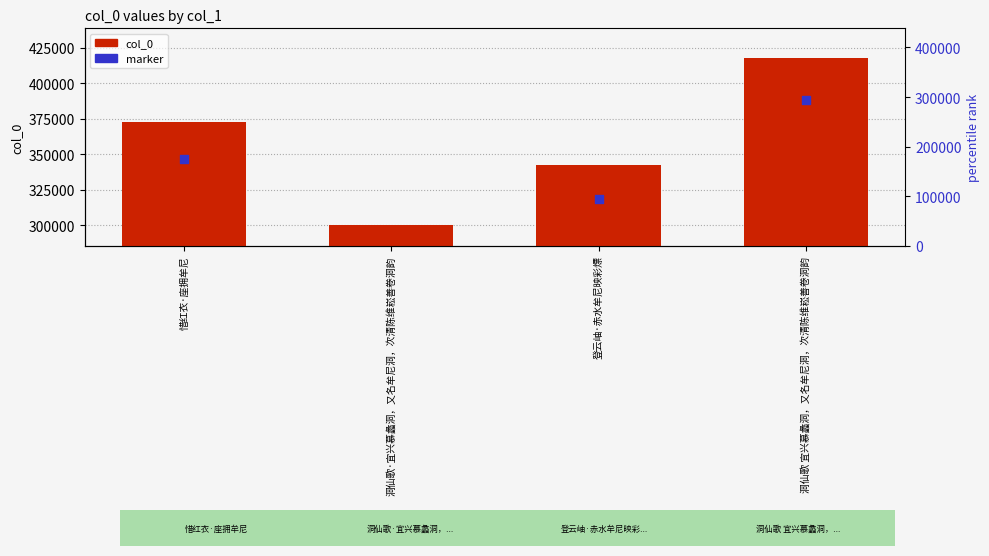

Which series contains the lowest Y value?

marker